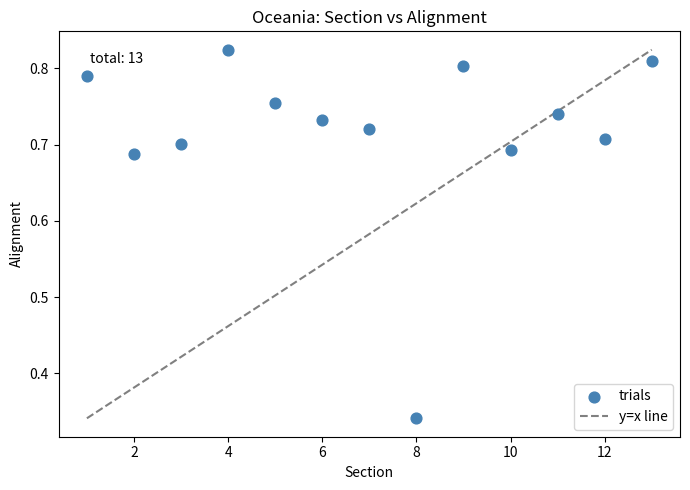

What is the range of X values (max minus min)?

12.0